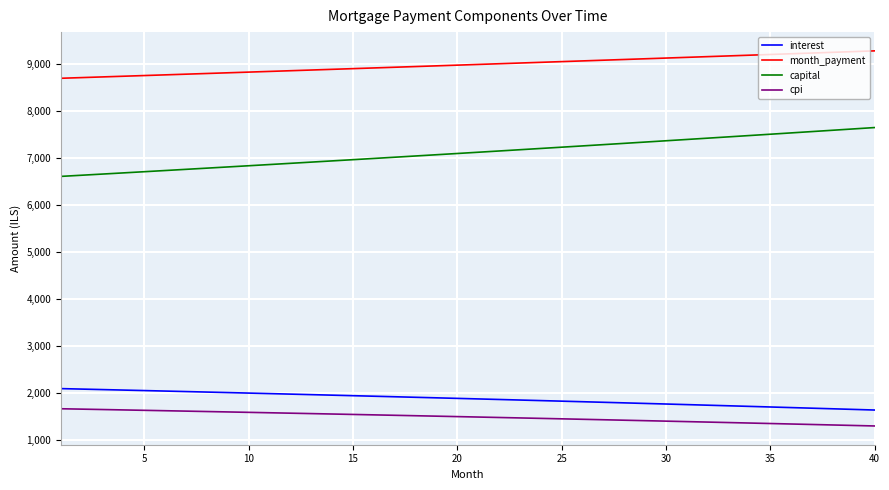

True or false: capital and month_payment cross at least once.

False